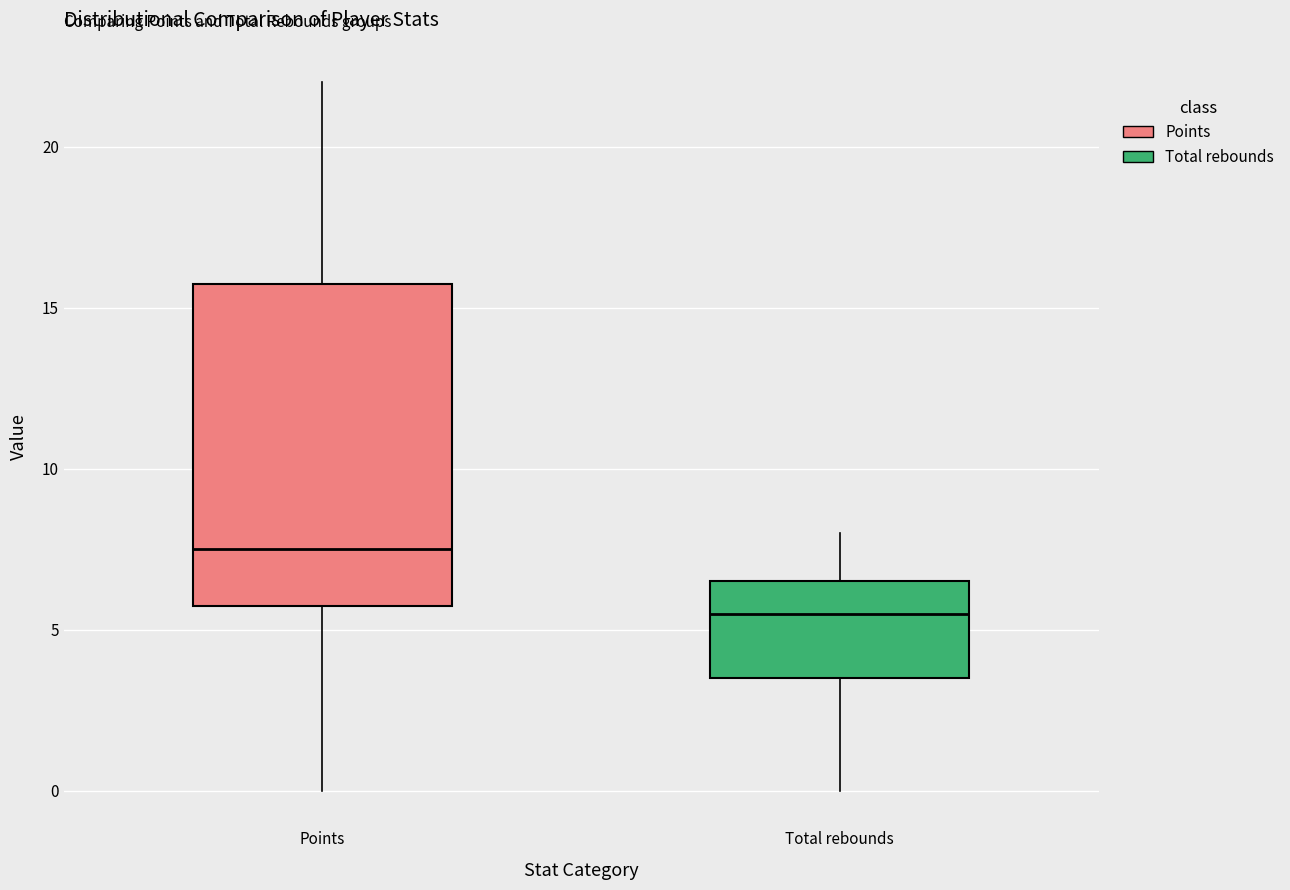

Where does the median line of the box for Total rebounds sit on the y-axis? The values are not printed on the chart, so give them approximately, as read against the axis.

5.5